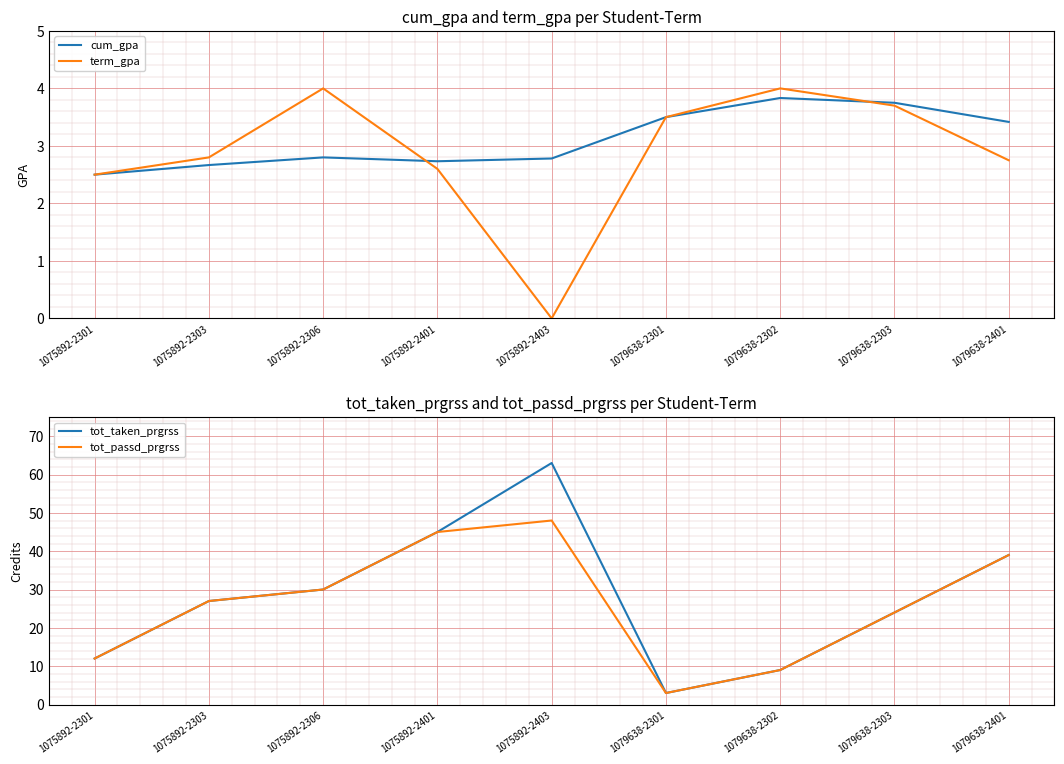

What is the difference between the highest and lowest values at 1075892-2403?

63.0